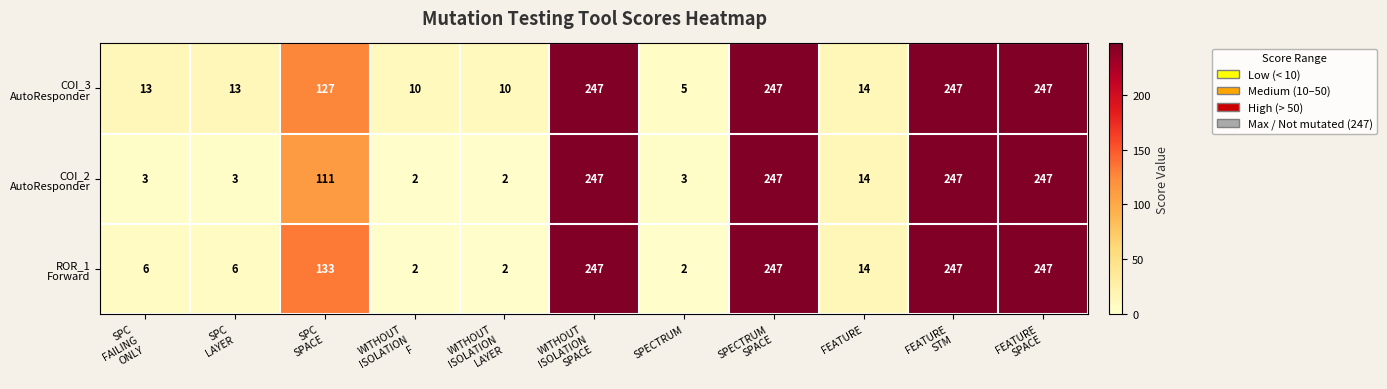

At how many categories does at least one series exceed 225?

4